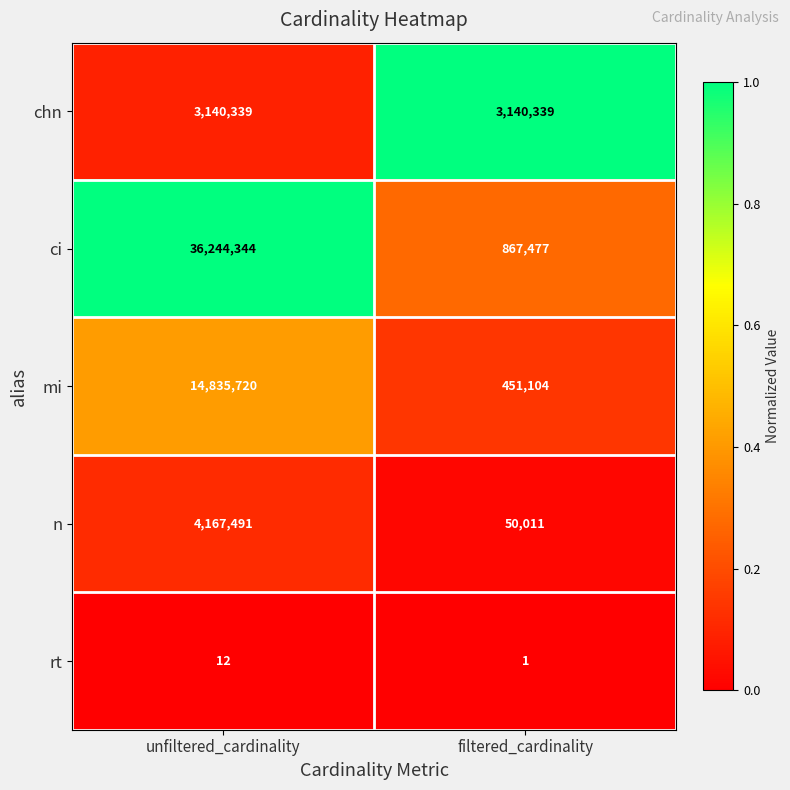

Is the value of n at unfiltered_cardinality greater than the value of rt at filtered_cardinality?

Yes